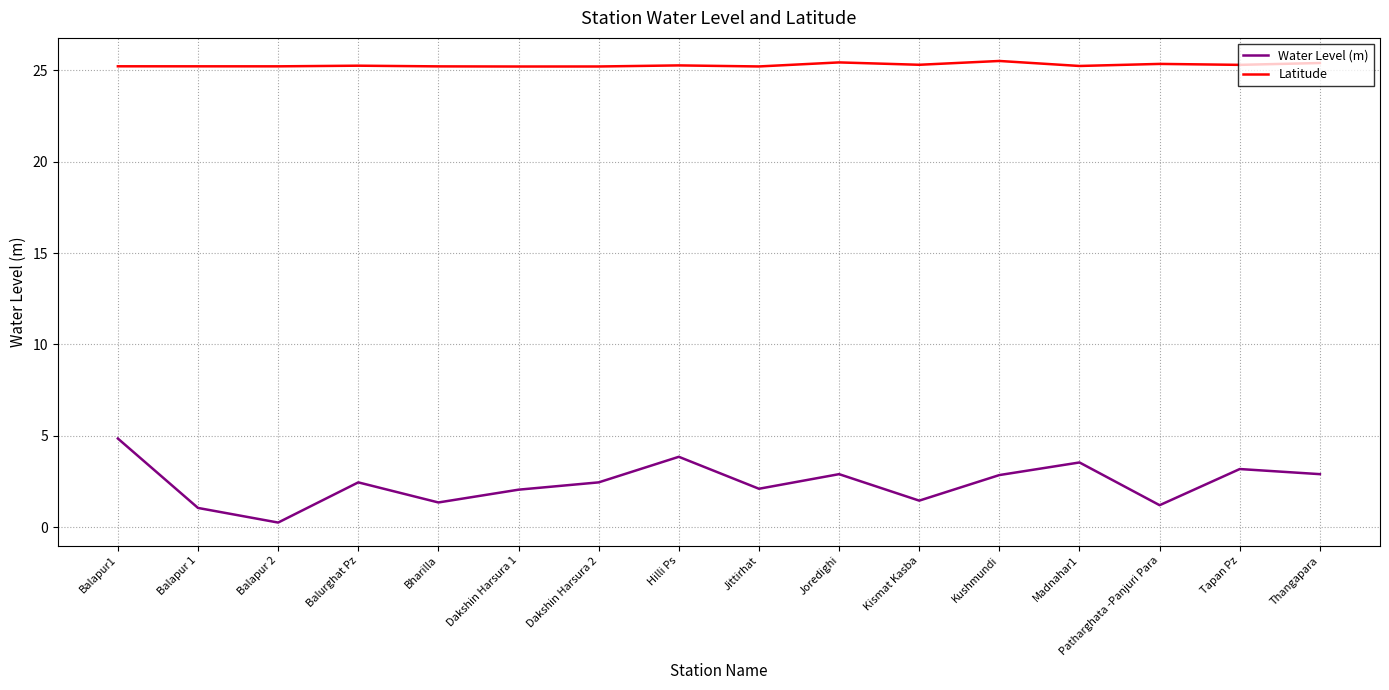

True or false: Latitude and Water Level (m) intersect in this chart.

False